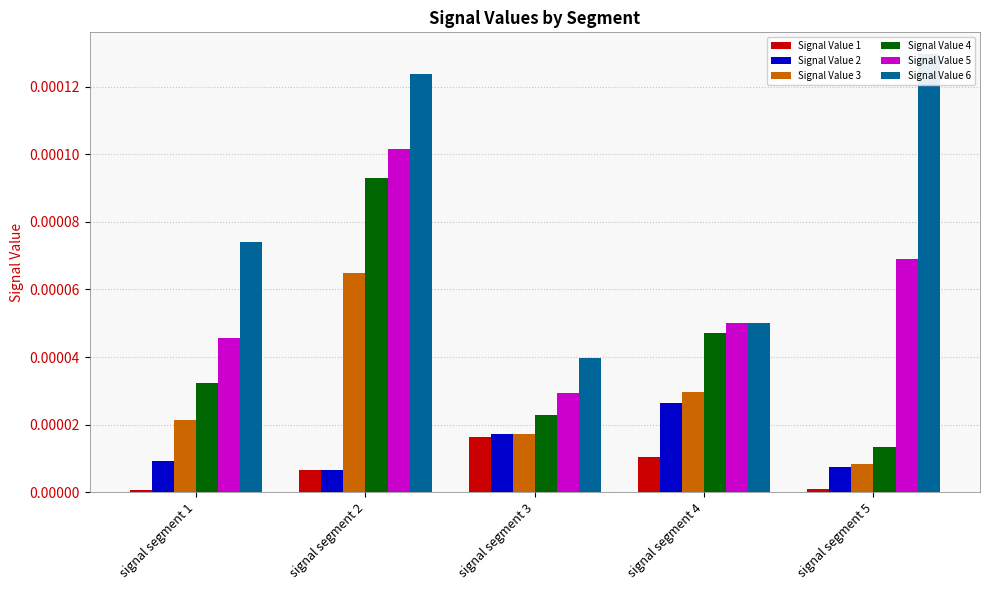

At which category is the sum across all series the highest?

signal segment 2